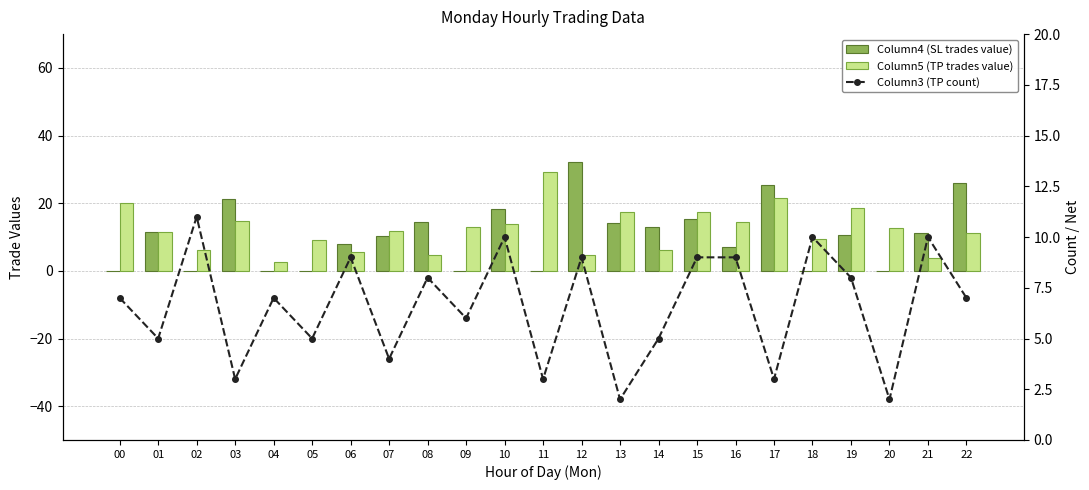

True or false: Column4 (SL trades value) has a value of 0.0 at 18.

True